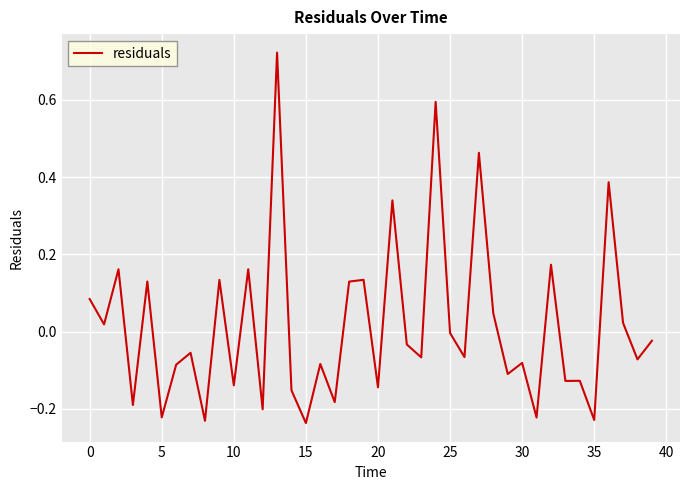

What is the difference between the maximum and minimum values?

1.0